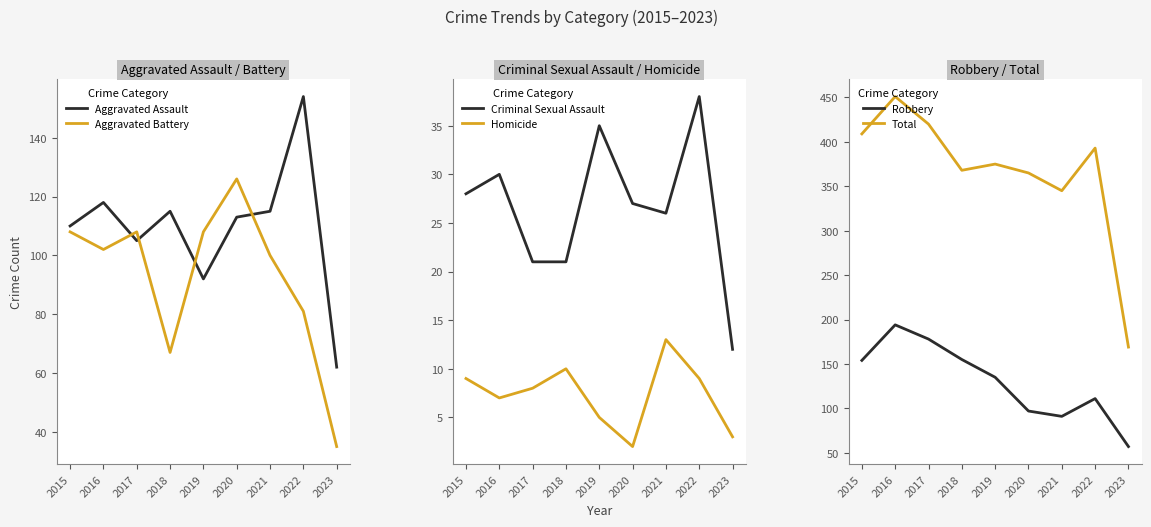

List the labels in order of Aggravated Assault value, largest first.

2022, 2016, 2018, 2021, 2020, 2015, 2017, 2019, 2023